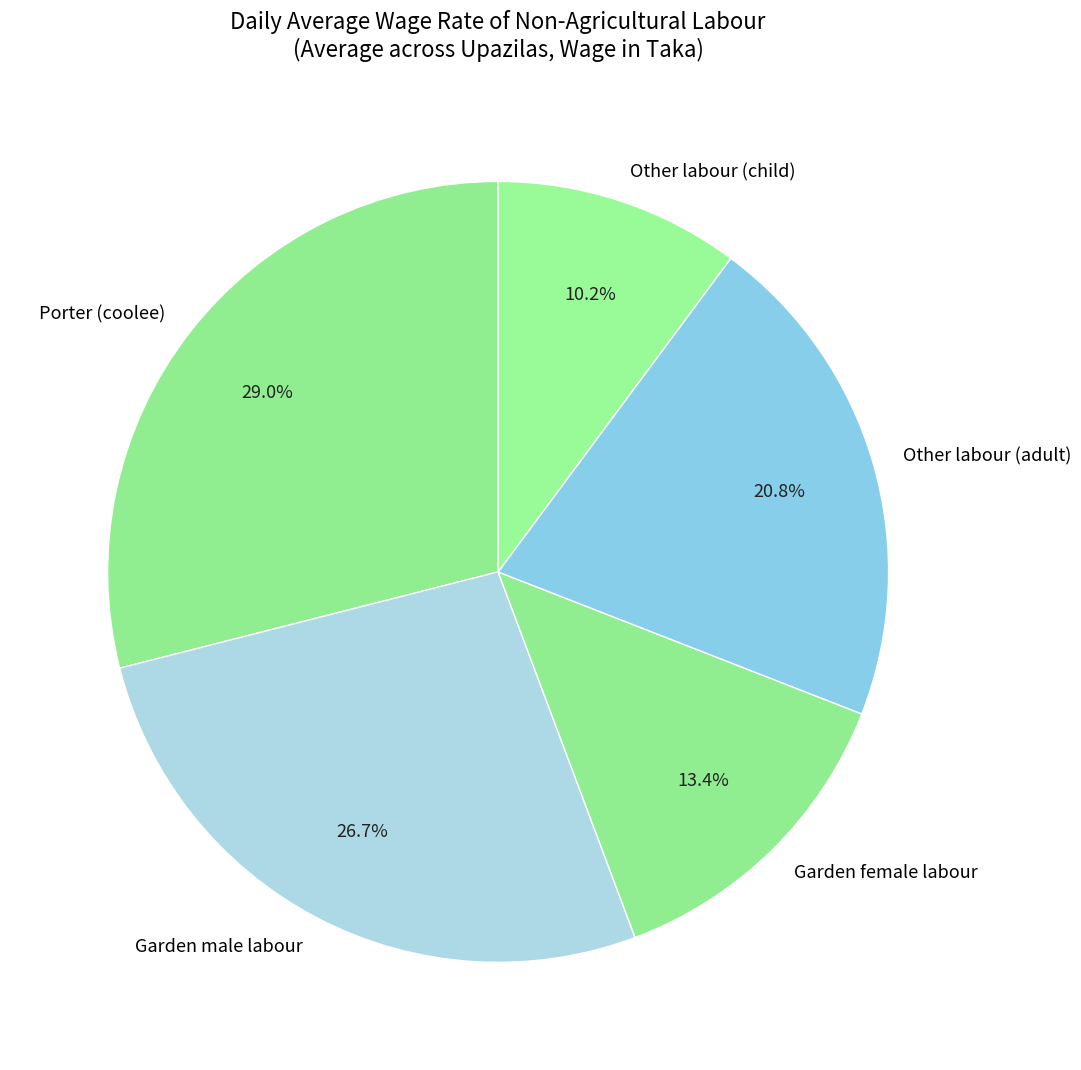

To the nearest percent, what is the difference between the largest and smallest slice percentages?

19%